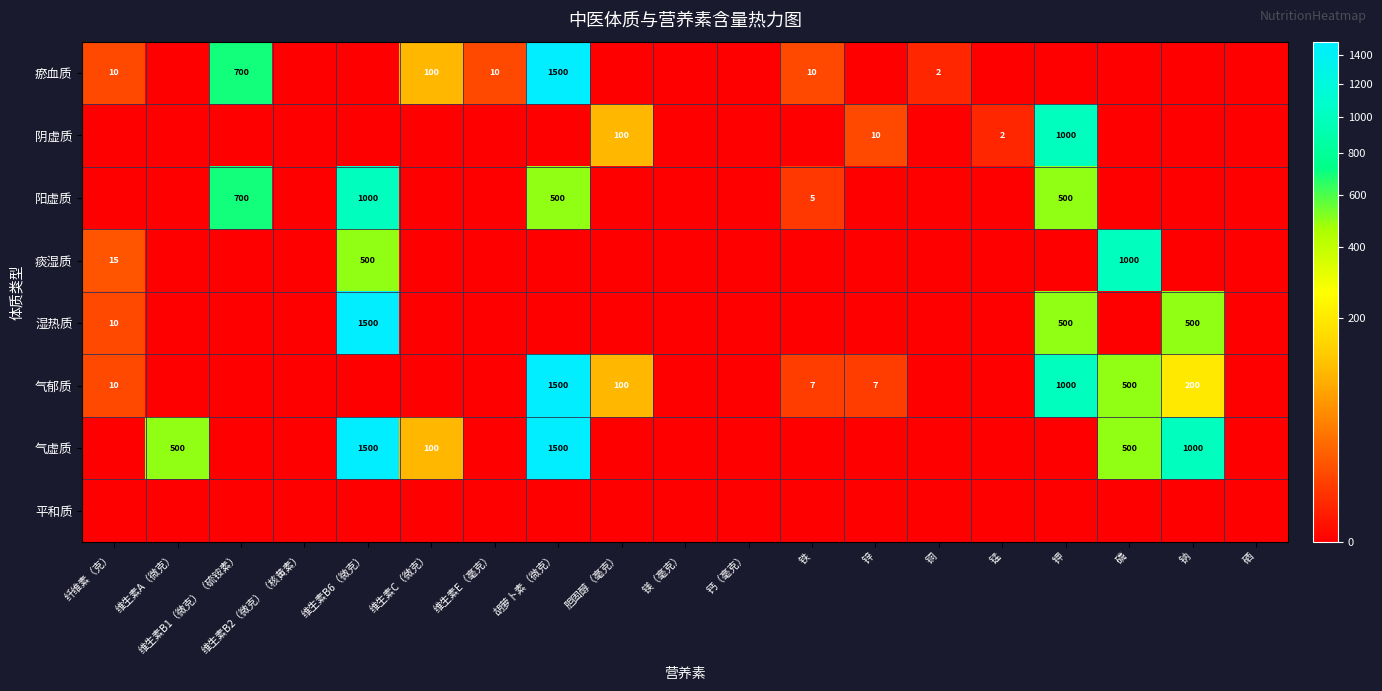

The value of 湿热质 at 纤维素（克） is 10. True or false?

True